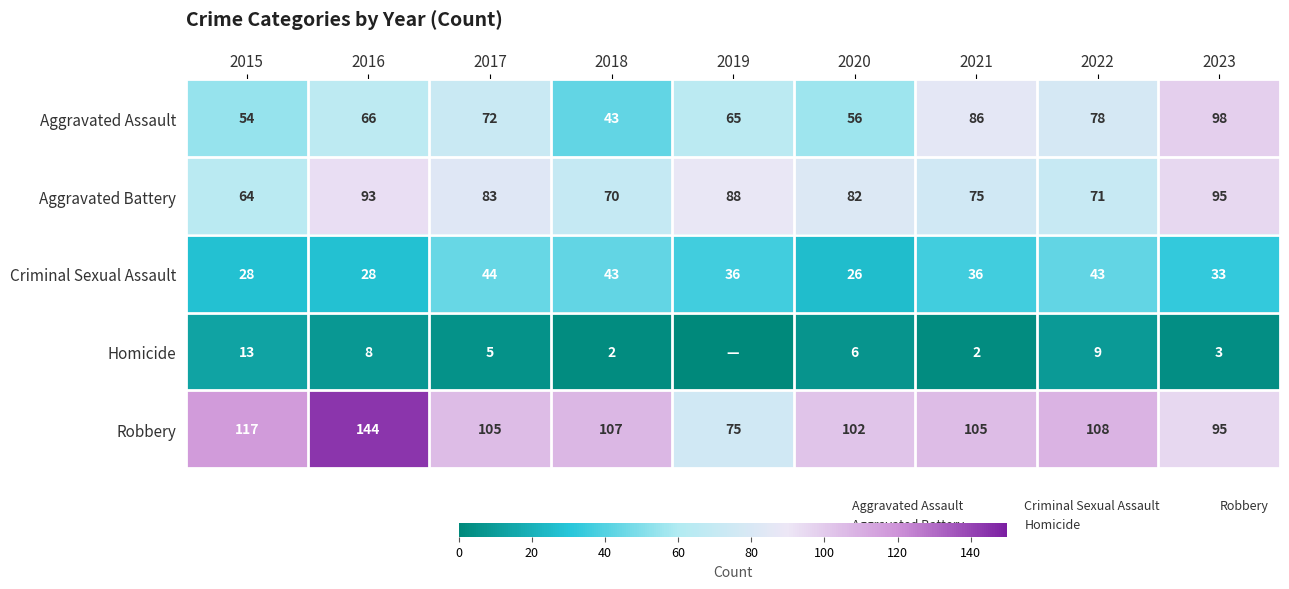

At which category does the chart reach its peak across all series?

2016